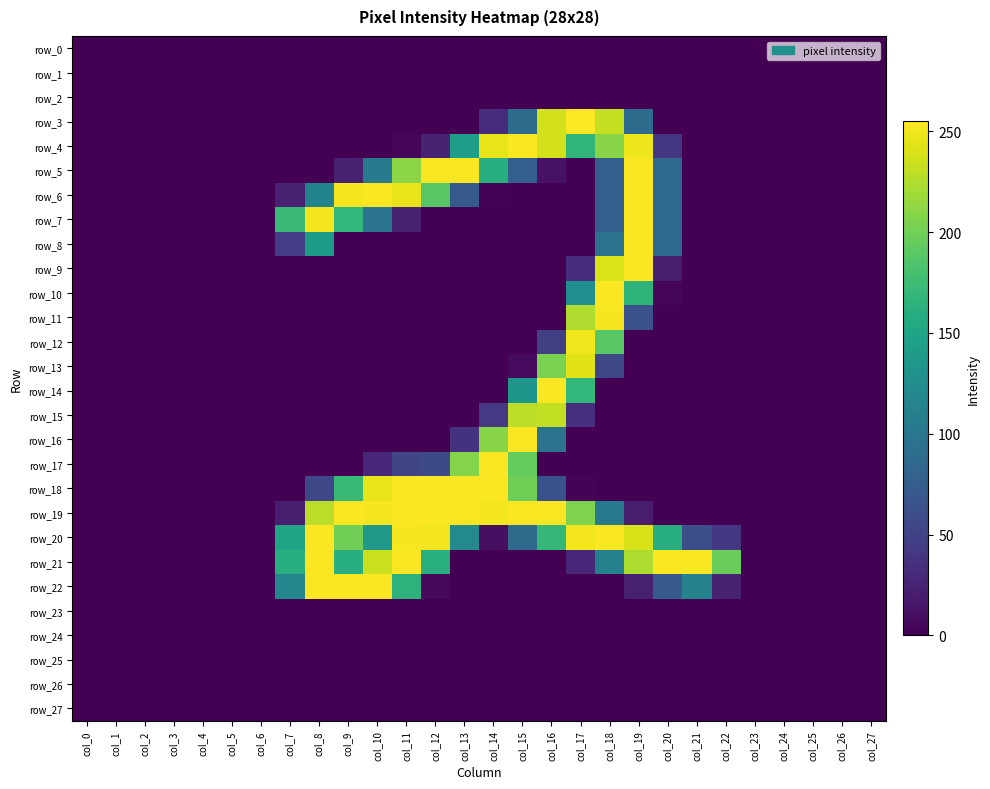

Which series has the widest spread of values?

row_3